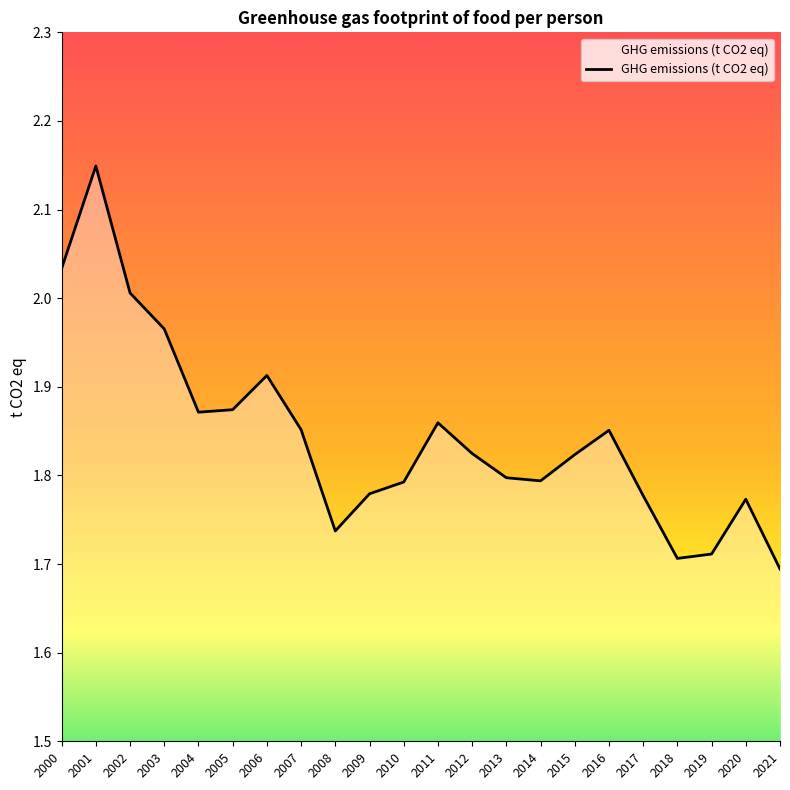

The chart shows a value of 1.8 at 2010. True or false?

True